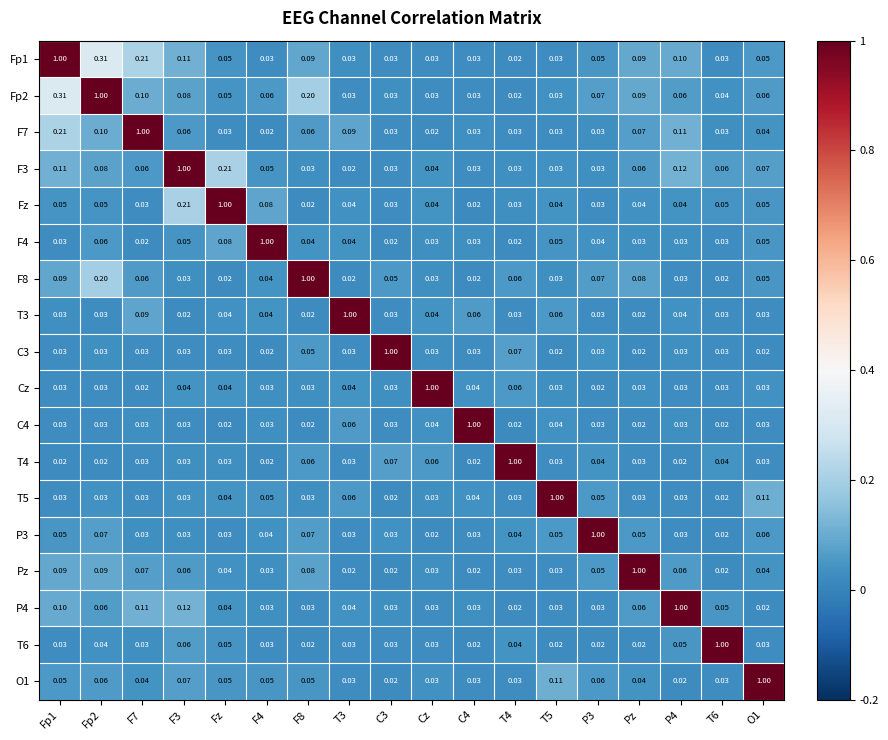

Is the value of F8 at T3 greater than the value of C4 at Fp1?

No